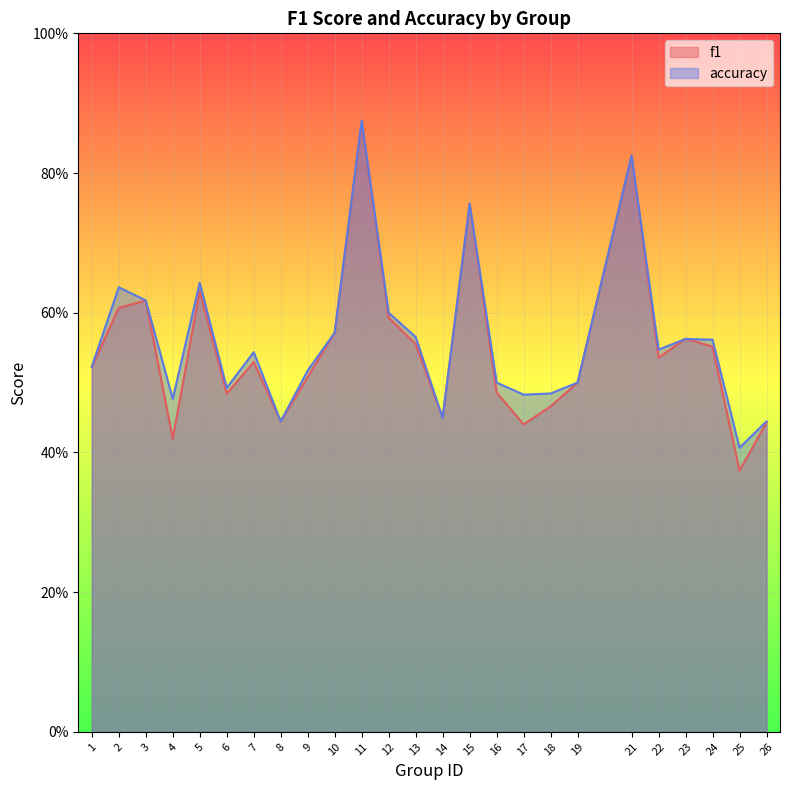

At how many categories does at least one series exceed 0?

25